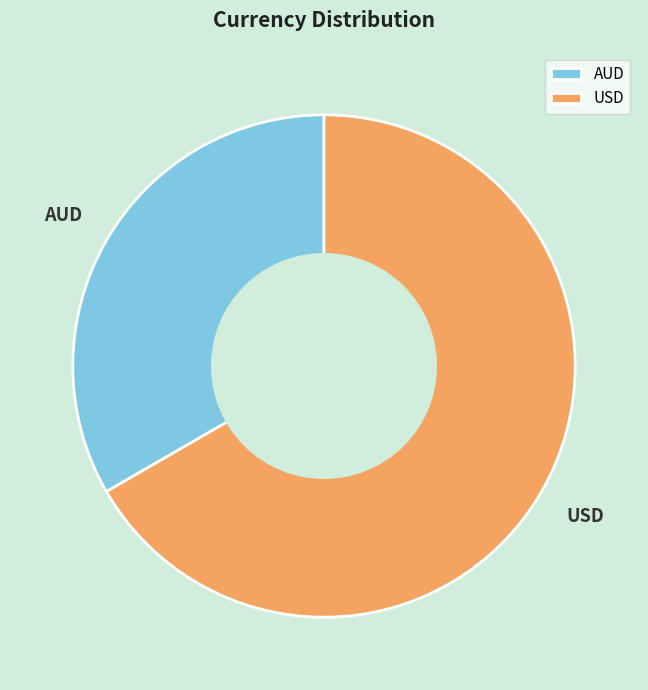

What is the smallest slice in the pie chart?

AUD